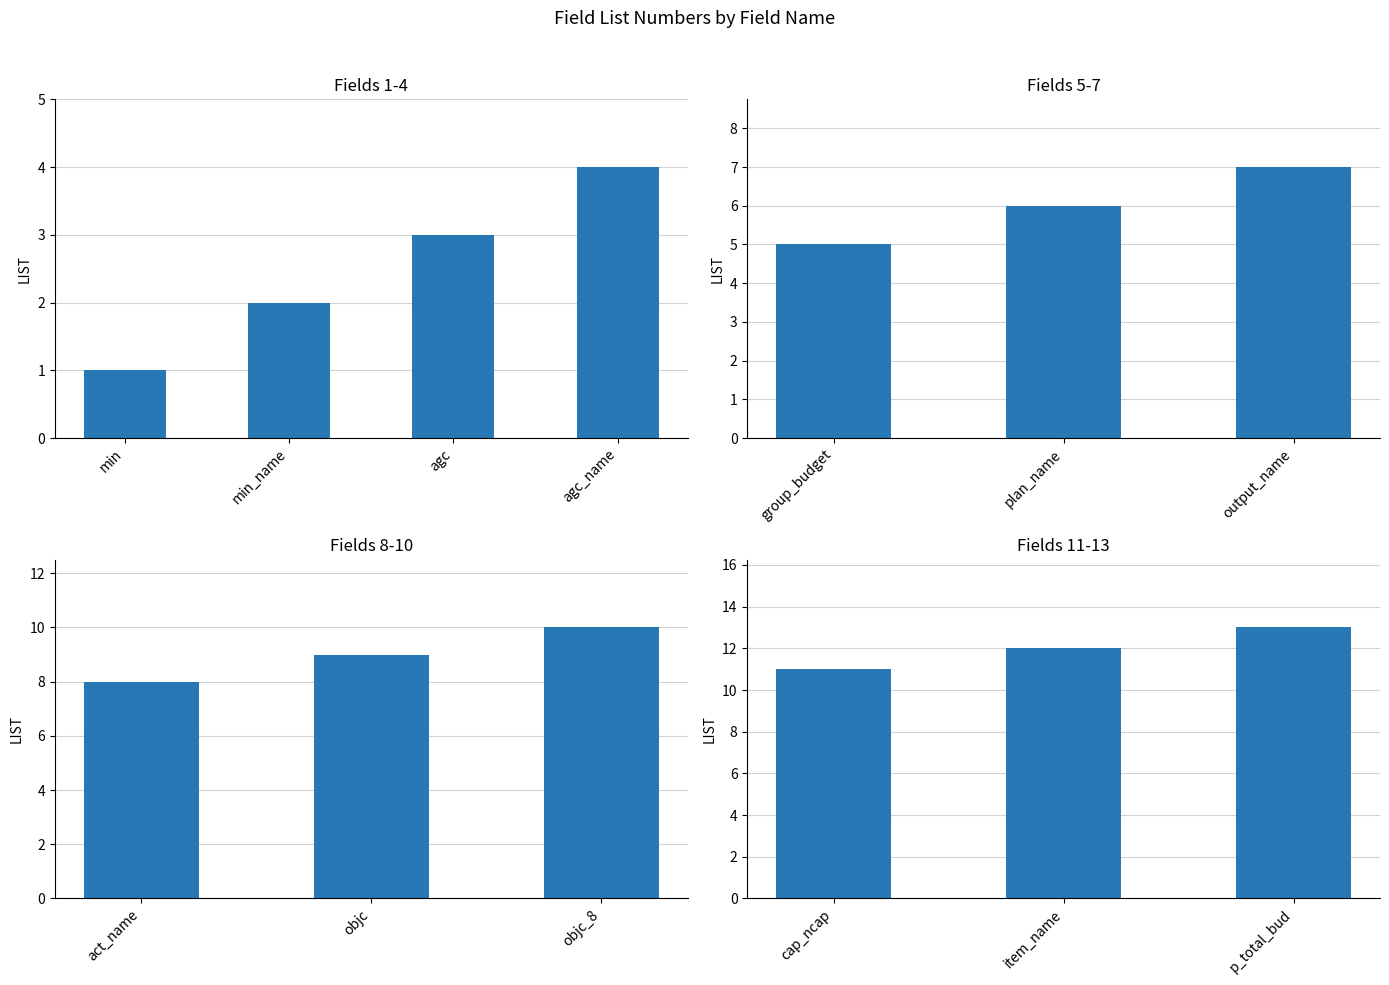

Reading left to right, list all the values displayed in this chart.

1	2	3	4	5	6	7	8	9	10	11	12	13